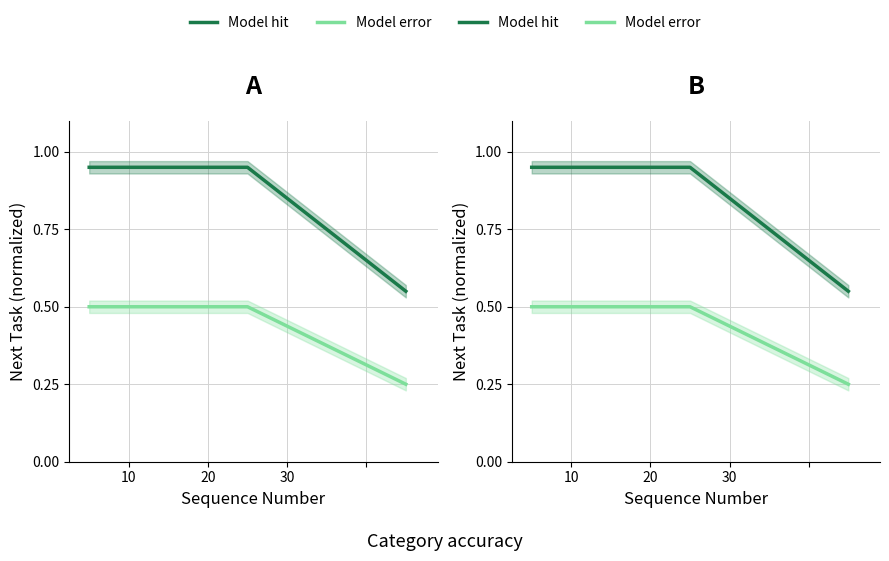

List the series in order of their overall mean, highest first.

Model hit, Model error